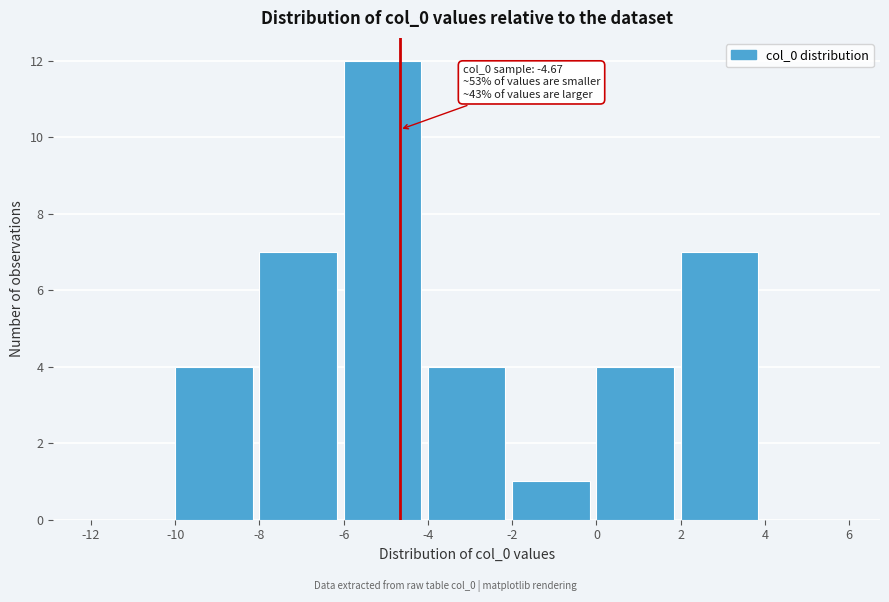

Which range on the x-axis has the tallest bar?

-6 to -4